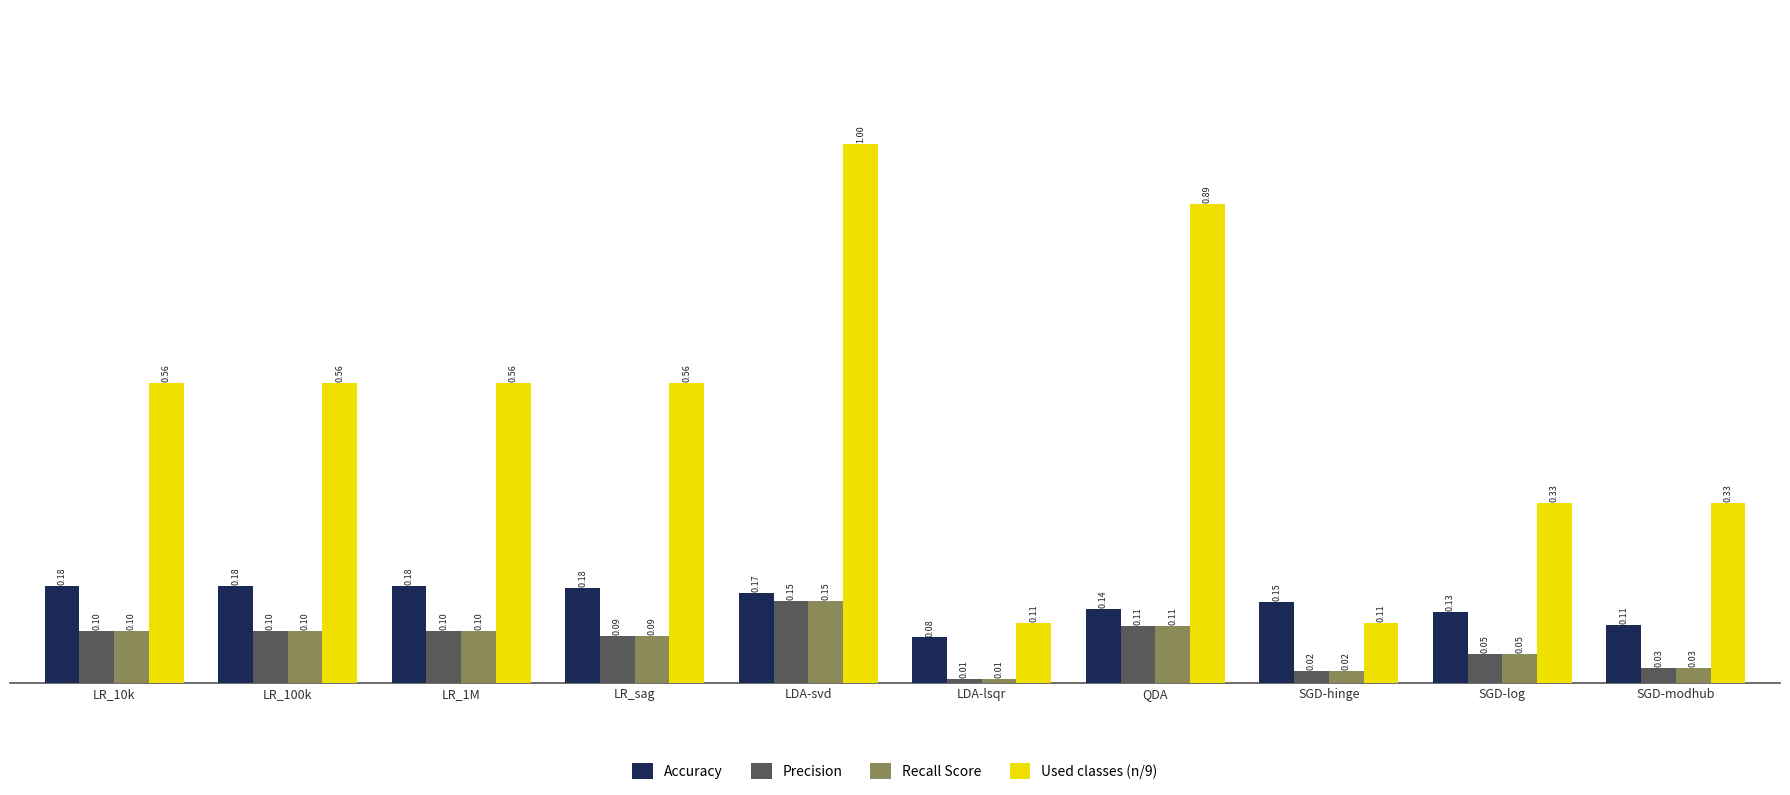

What position from the right is SGD-log?

2